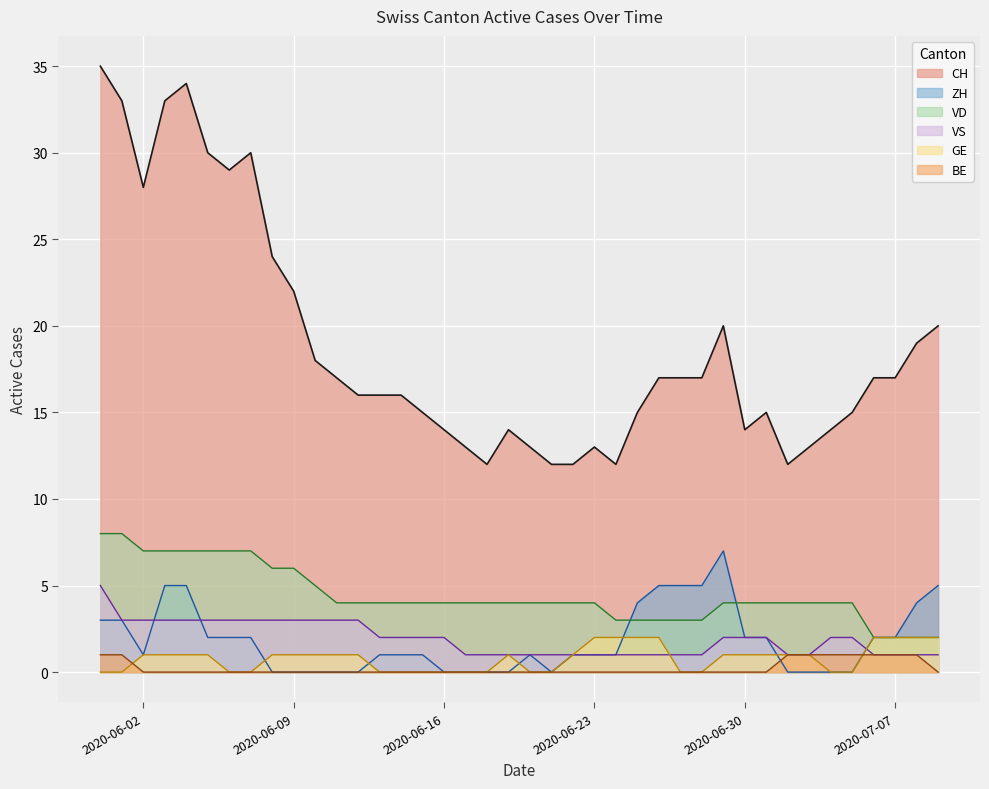

What is the difference between the ZH values at 2020-06-28 and 2020-06-15?

4